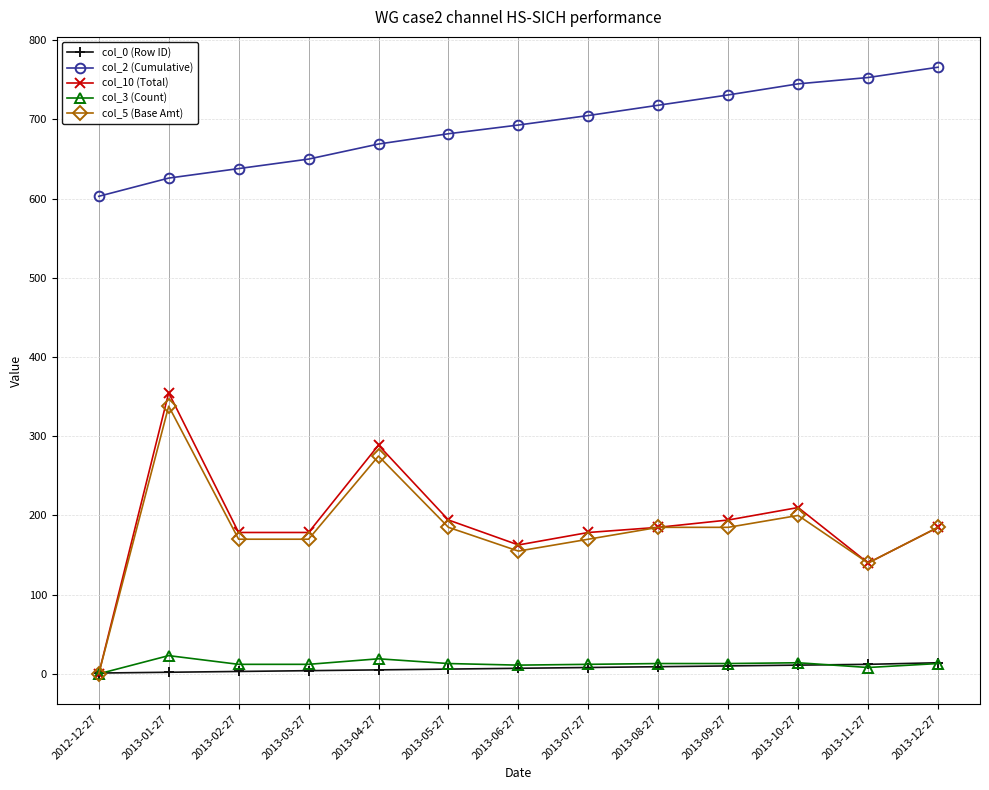

Between 2013-03-27 and 2013-09-27, which series saw the biggest shift?

col_2 (Cumulative)